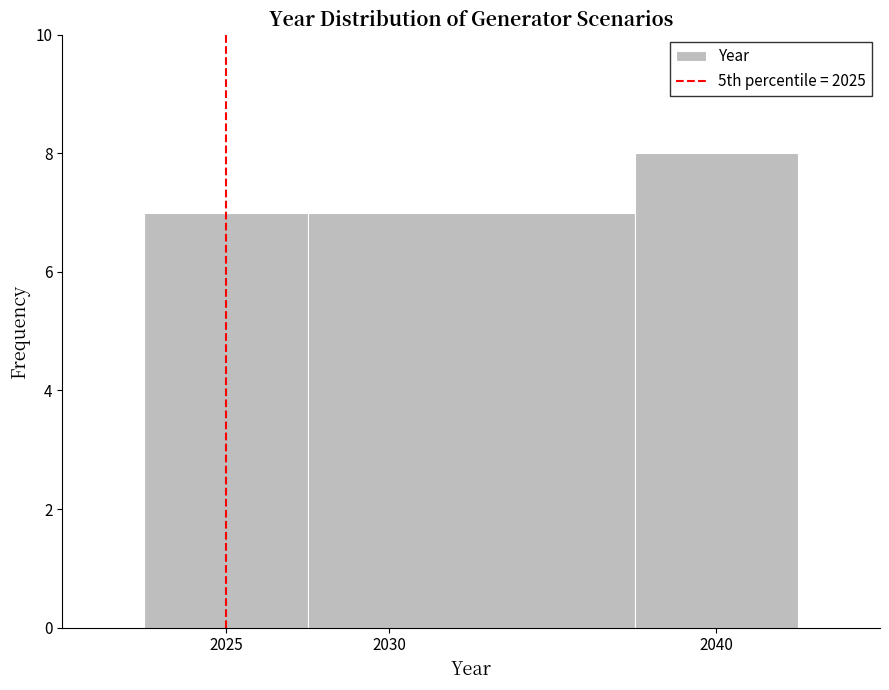

What is the height of the bar covering 2022.5 to 2027.5 on the x-axis? The values are not printed on the chart, so give them approximately, as read against the axis.

7